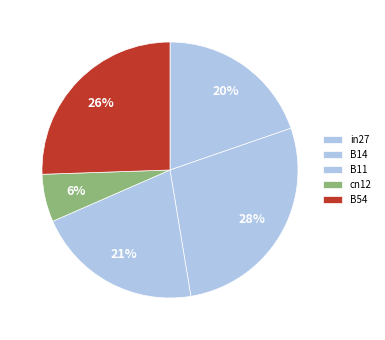

Is B11 the majority of the pie?

No